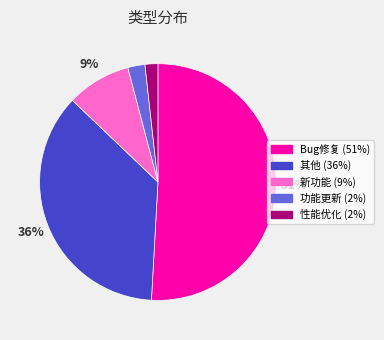

How many segments does this pie chart have?

5